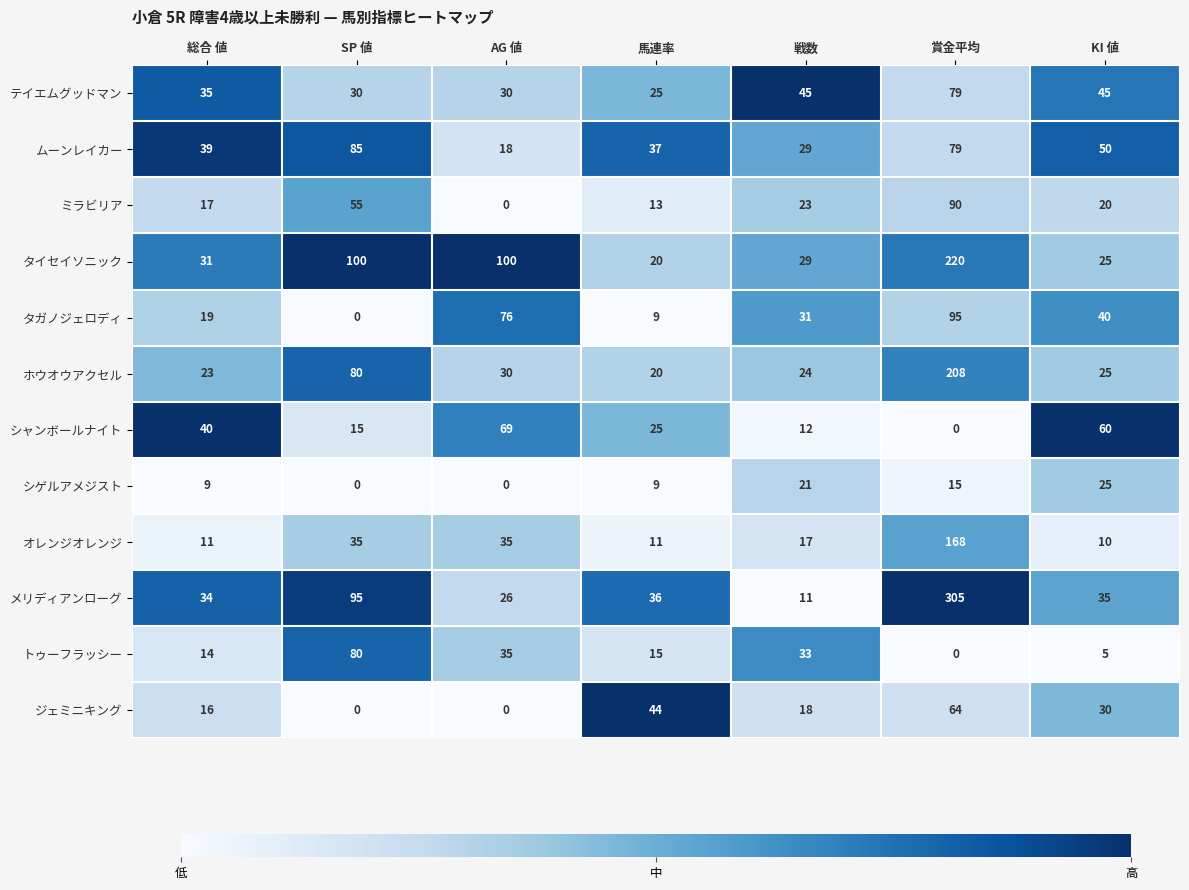

Which series has the largest total across all categories?

メリディアンローグ